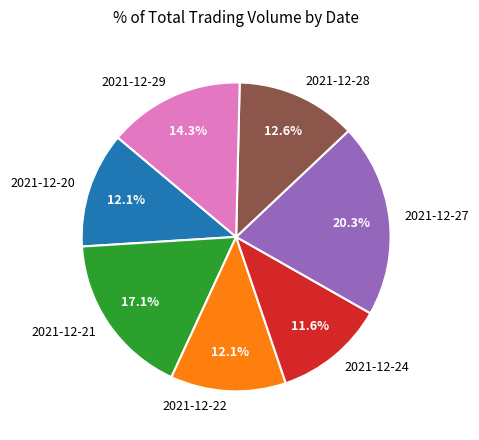

What percentage is the 2021-12-27 slice, to the nearest percent?

20%